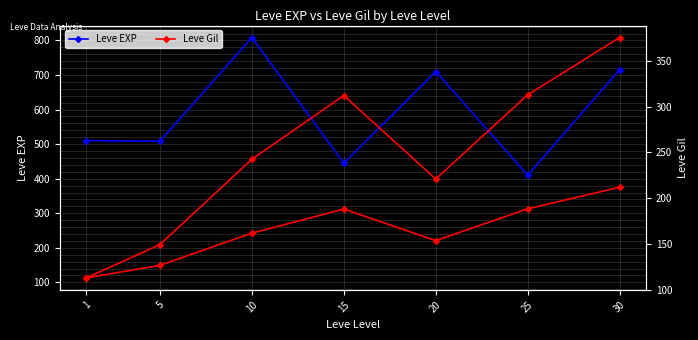

What is the sum of all Leve EXP values?

4106.8